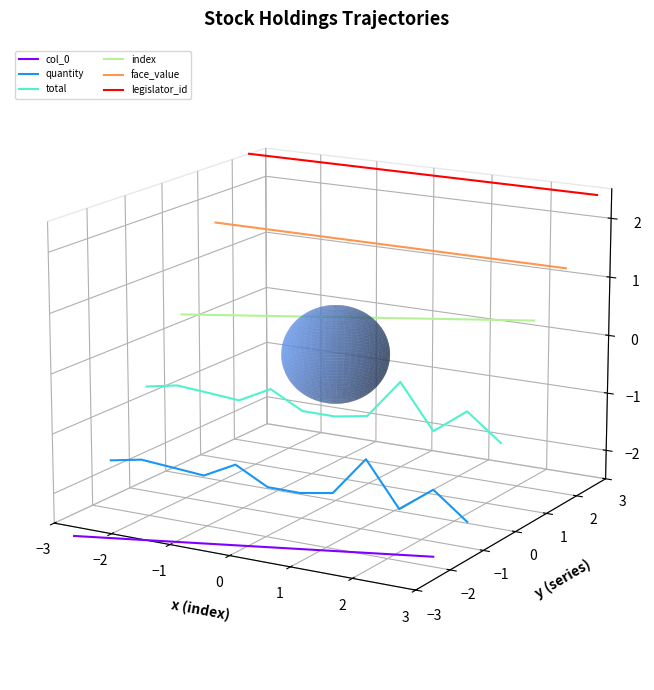

True or false: legislator_id has more than 2 points higher than both neighbors.

False